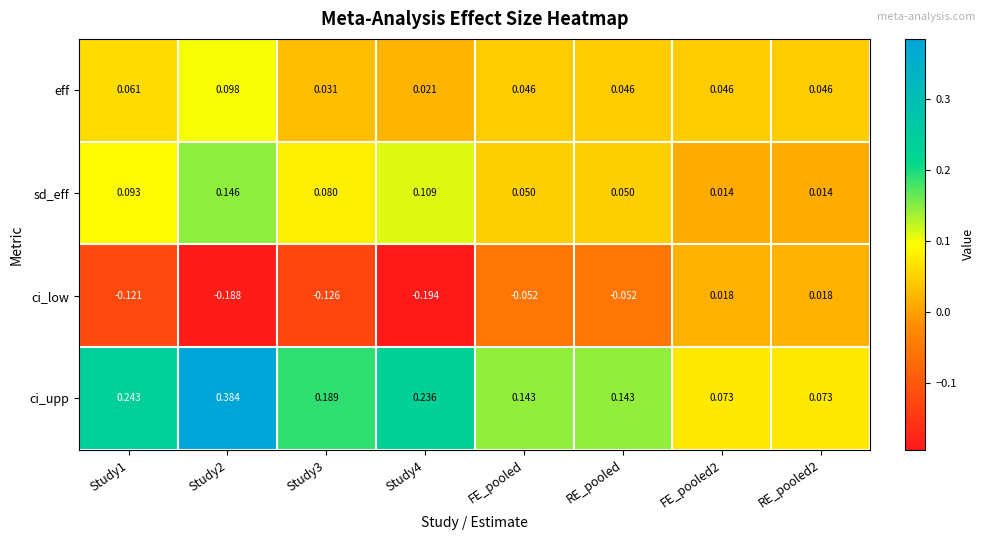

Rank the series at RE_pooled from highest to lowest value.

ci_upp, sd_eff, eff, ci_low